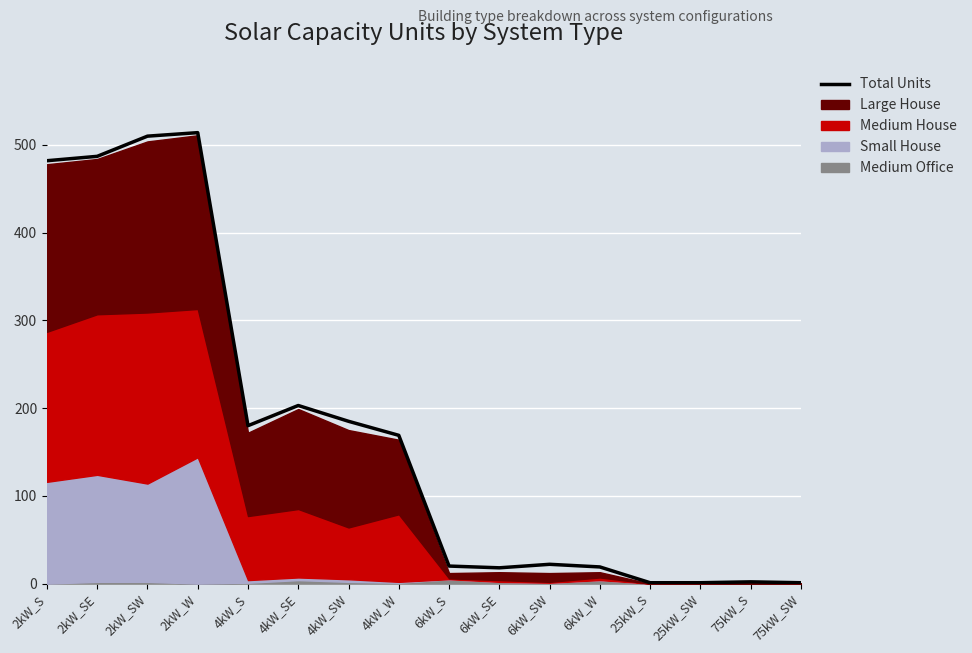

Which category has the lowest value across all series?

25kW_S